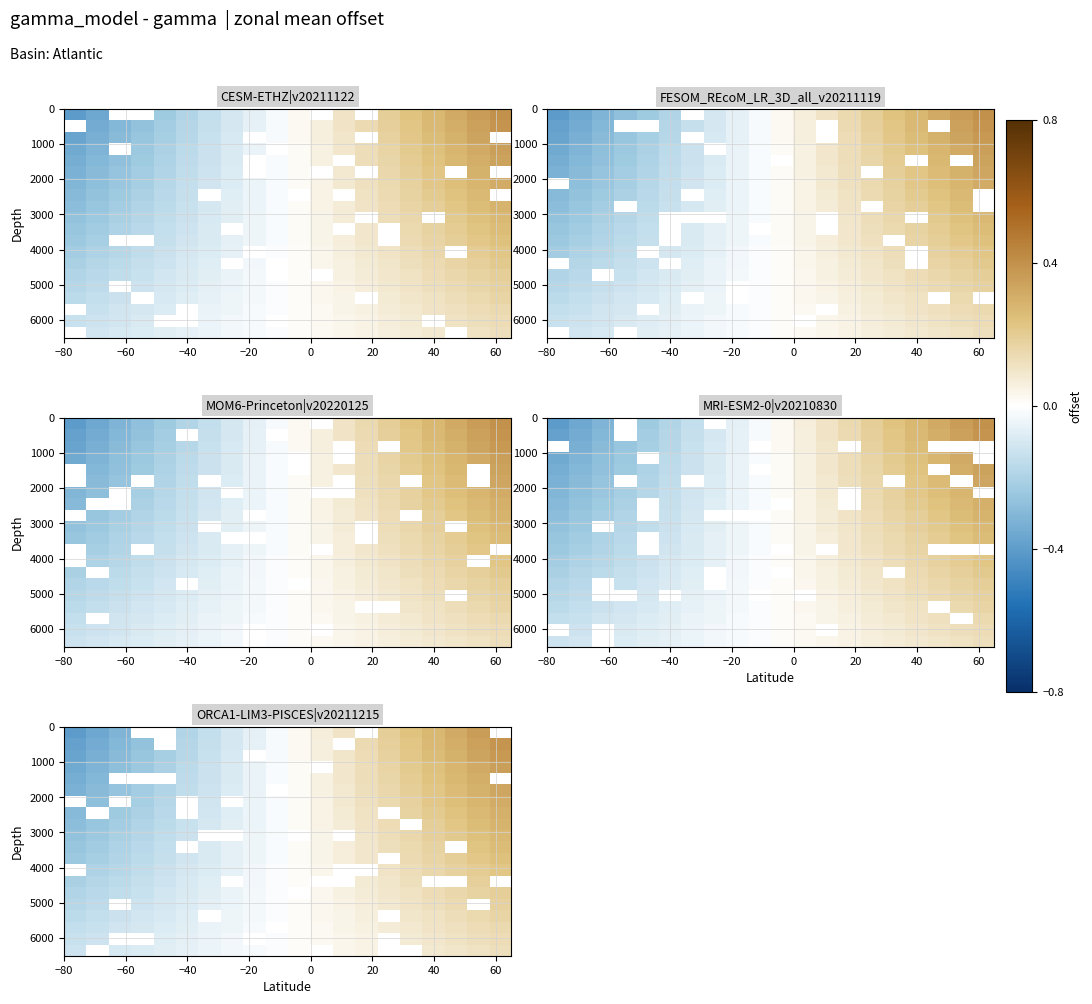

Which label corresponds to the smallest value in the chart?

−80